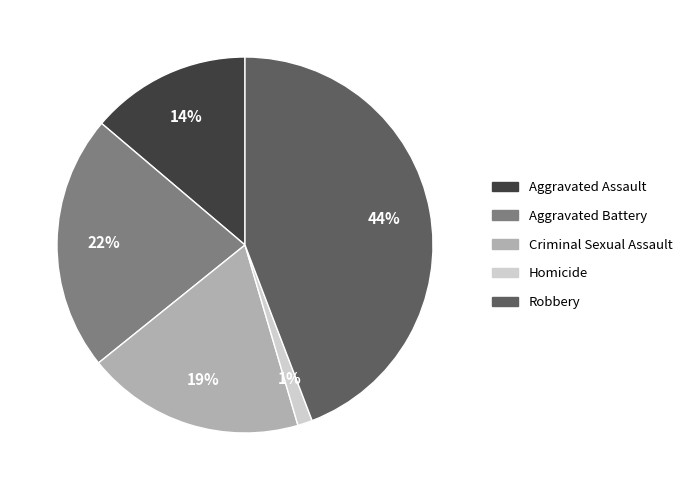

Which category has the smallest portion of the pie?

Homicide